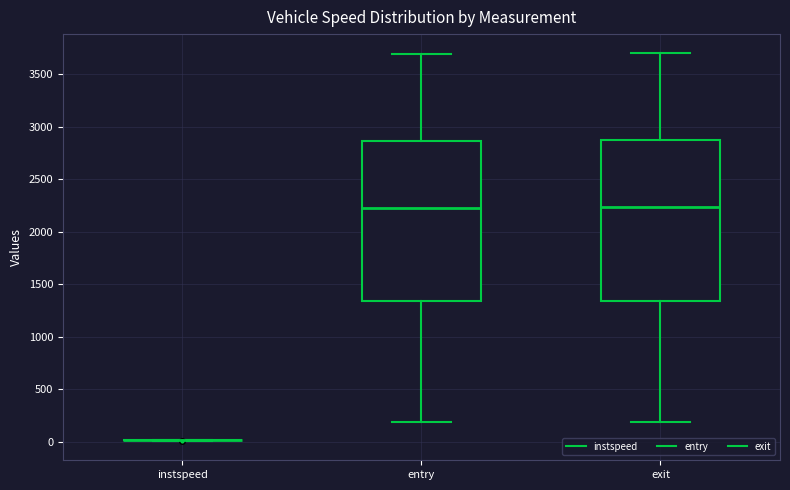

Reading left to right, transcribe this box plot: for each box, give where its median line is, the range the box spans, and where its two whiskers end, as read against the y-axis. The values are not printed on the chart, so give them approximately, as read against the axis.

instspeed: box collapsed to a line at 0, whiskers 0 to 0
entry: median 2200, box 1350 to 2850, whiskers 200 to 3700
exit: median 2250, box 1350 to 2850, whiskers 200 to 3700